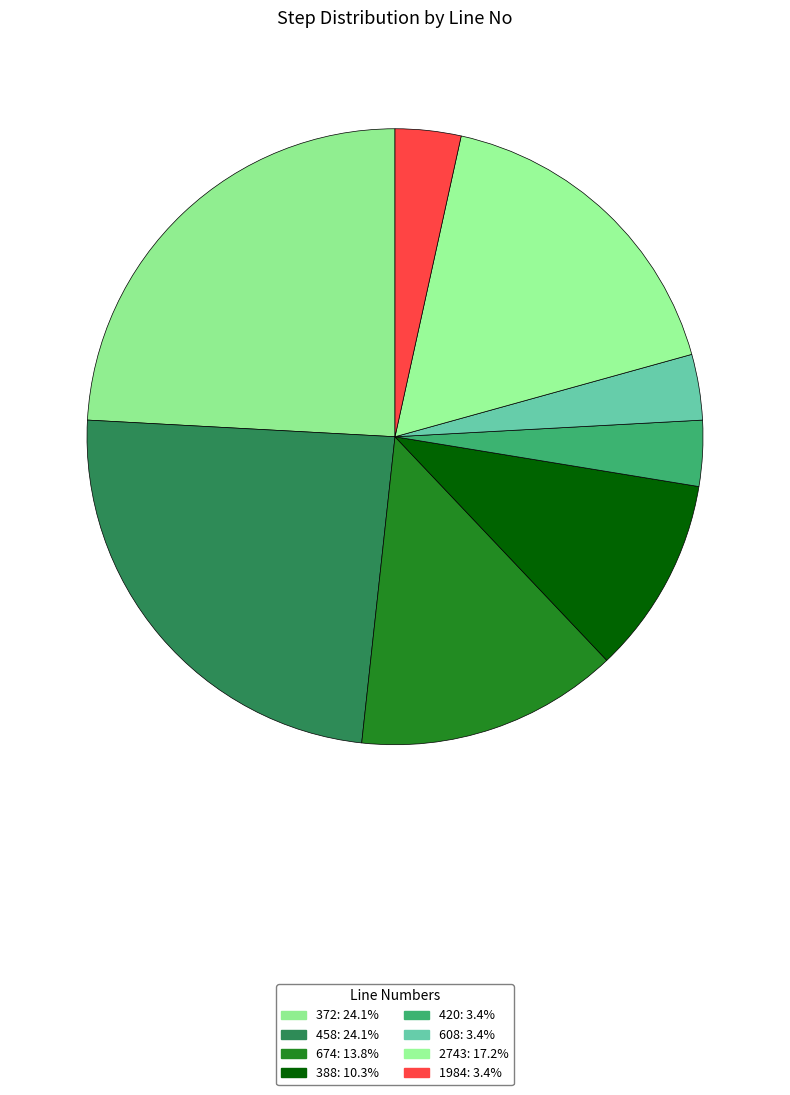

How many segments does this pie chart have?

8